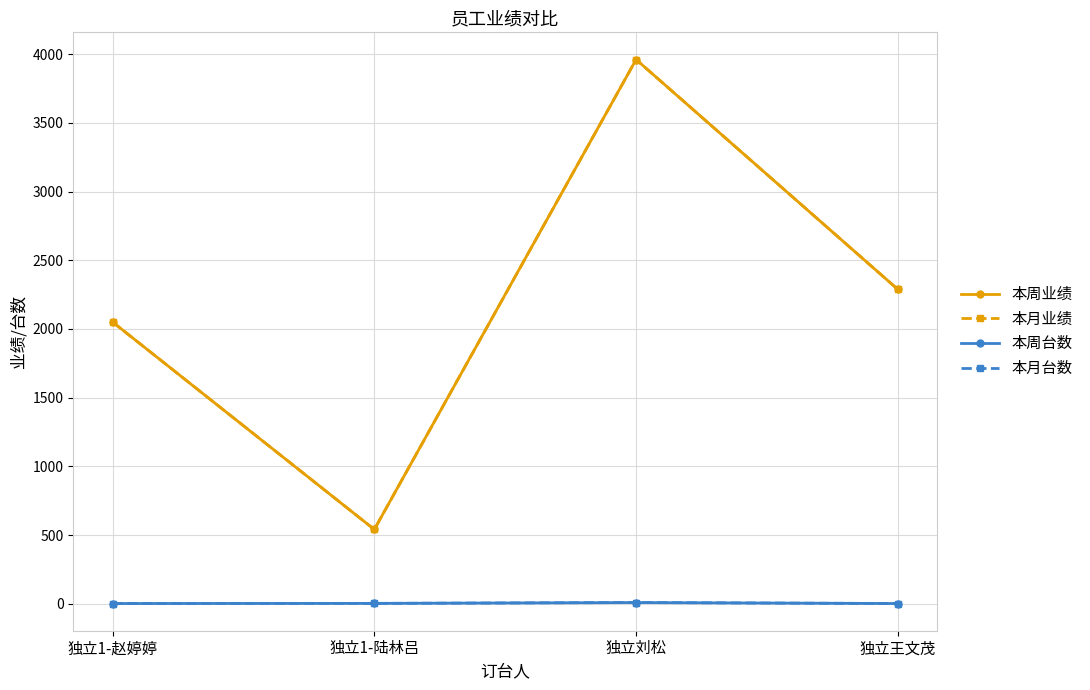

Rank the series at 独立1-陆林吕 from lowest to highest value.

本周台数, 本月台数, 本周业绩, 本月业绩